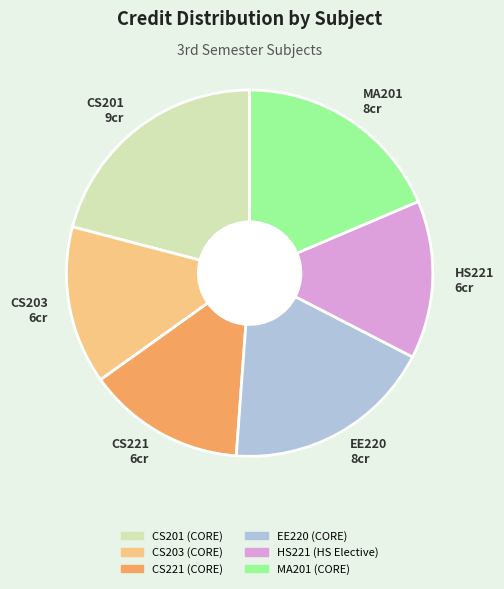

Which category has the biggest portion of the pie?

CS201 9cr